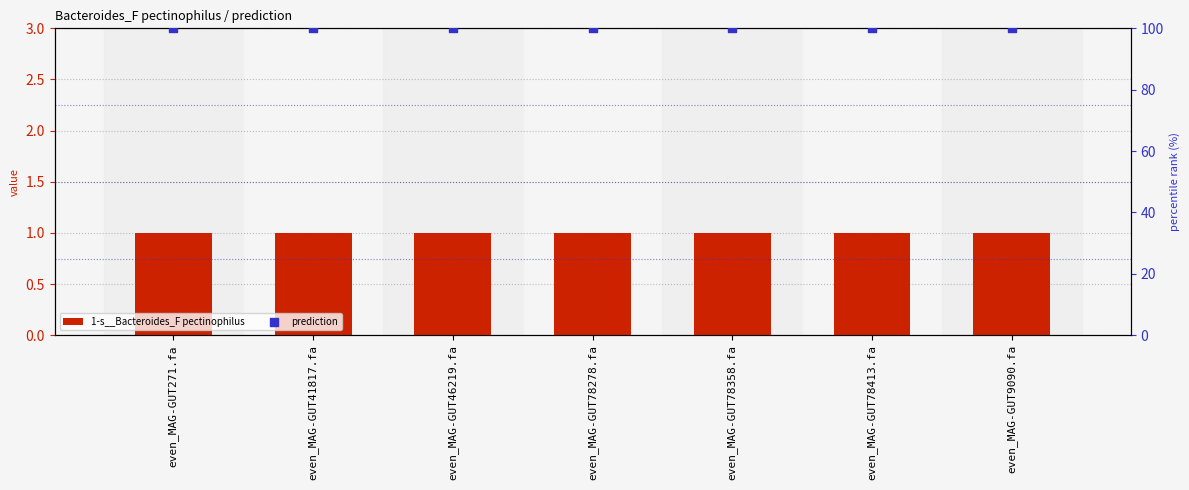

At how many categories does at least one series exceed 19?

7